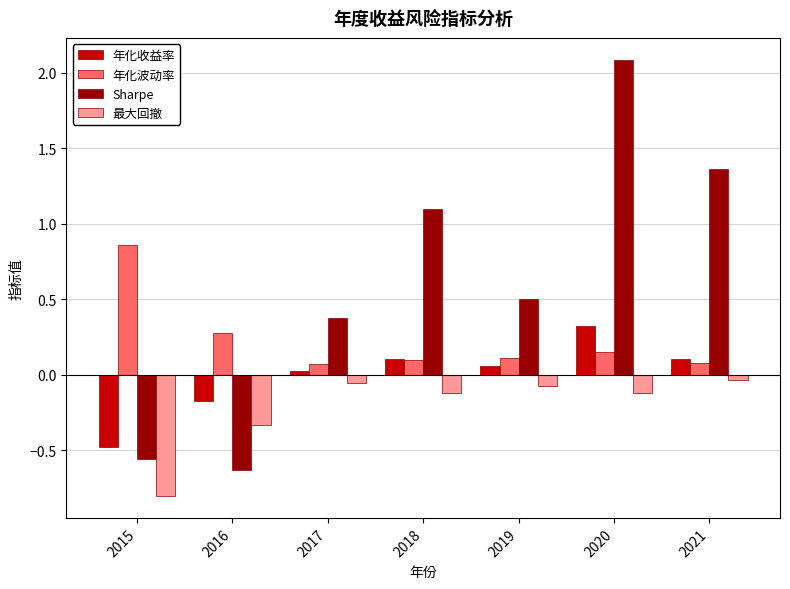

How many series are shown in this chart?

4